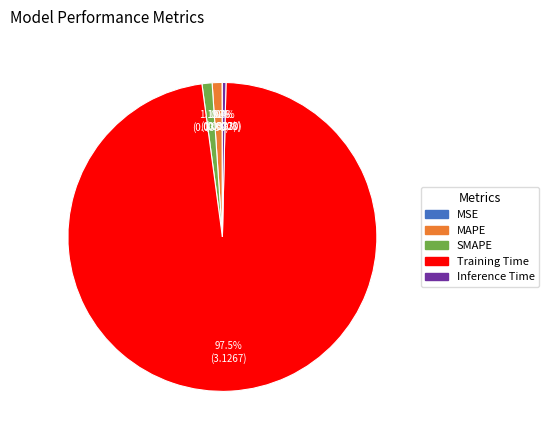

Which category has the biggest portion of the pie?

Training Time